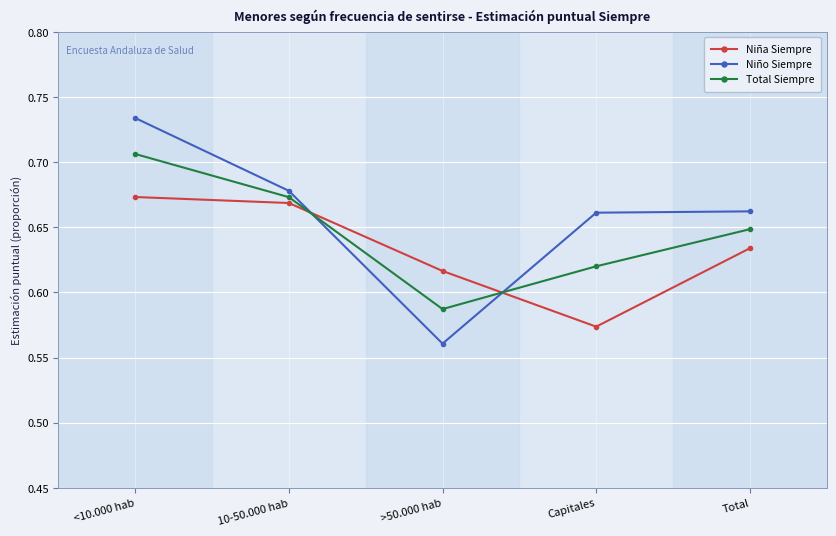

After their last crossing, which series has the higher values: Niña Siempre or Total Siempre?

Total Siempre